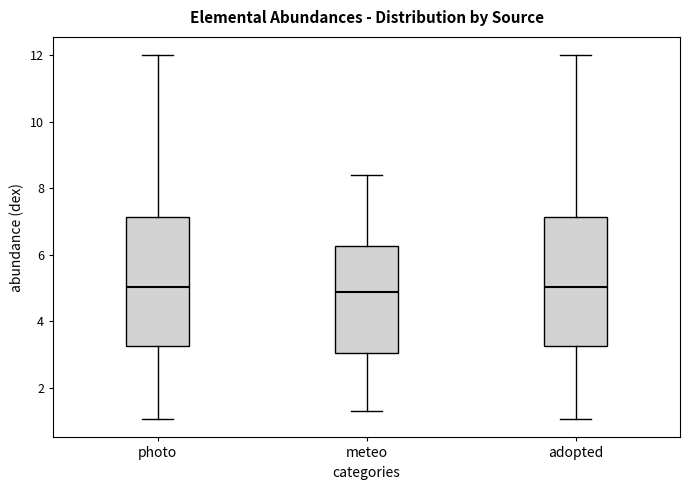

Where does the median line of the box for meteo sit on the y-axis? The values are not printed on the chart, so give them approximately, as read against the axis.

4.8